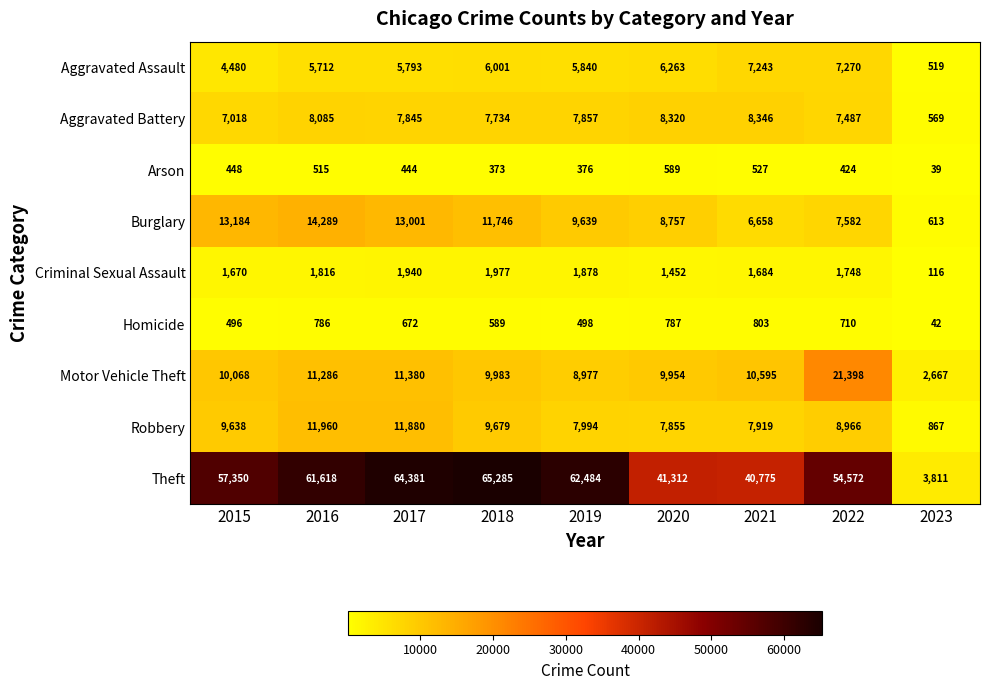

What is the sum of all Motor Vehicle Theft values?

96308